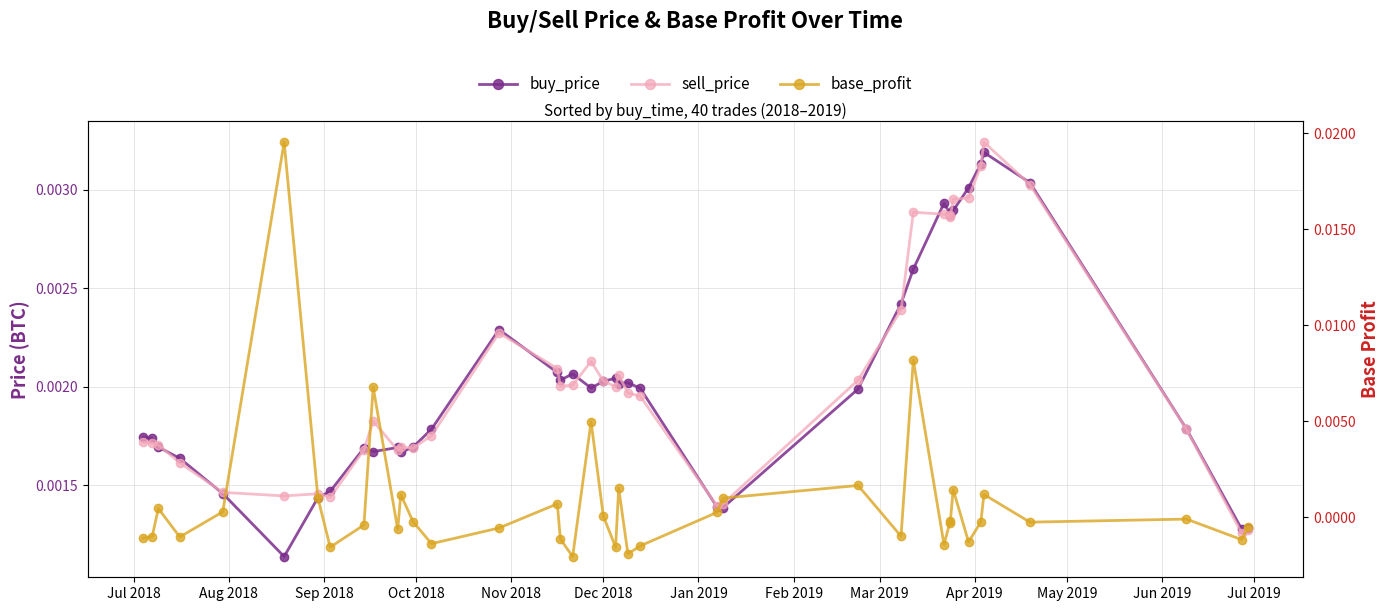

How many times do buy_price and sell_price cross each other?

22